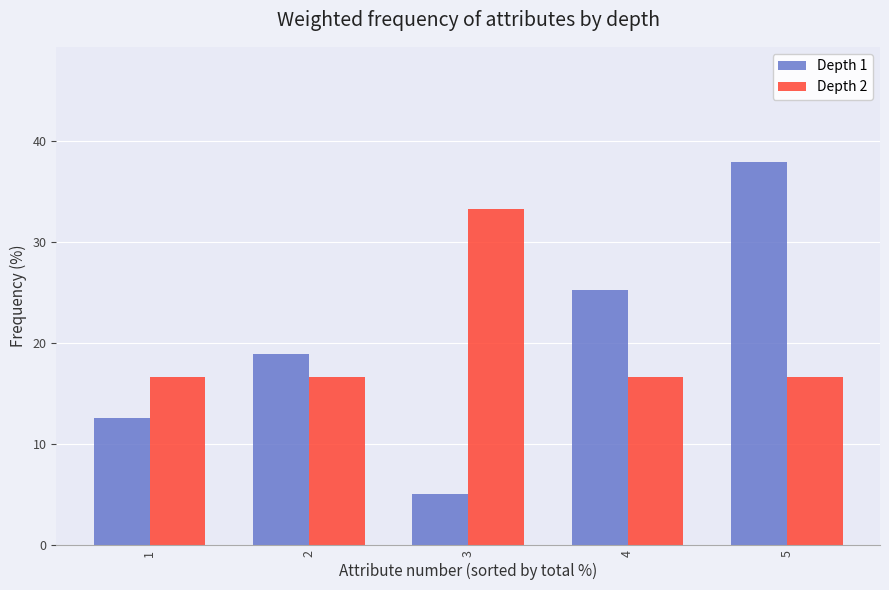

What is the total value across all series at 2?

35.7